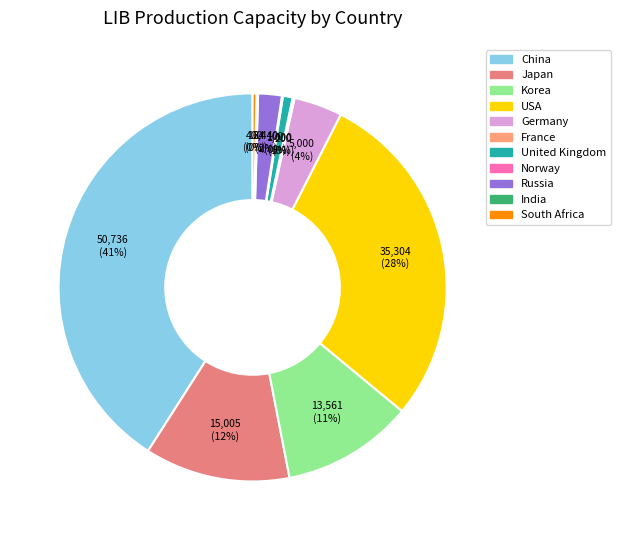

Which has a higher value, Korea or United Kingdom?

Korea